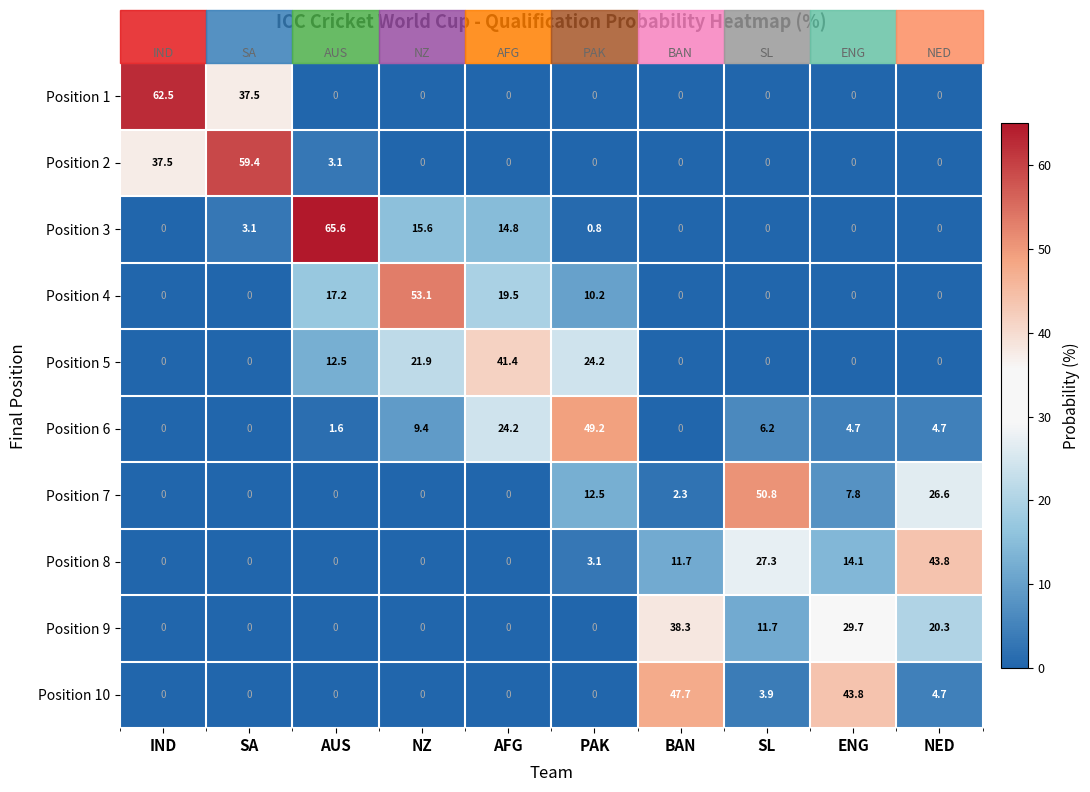

Rank the categories by Position 8 value from highest to lowest.

NED, SL, ENG, BAN, PAK, IND, SA, AUS, NZ, AFG